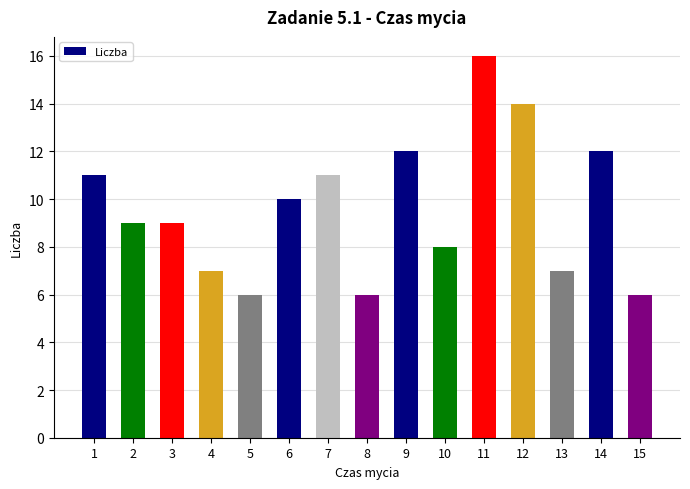

What is the ratio of the value at 4 to the value at 9?

0.6